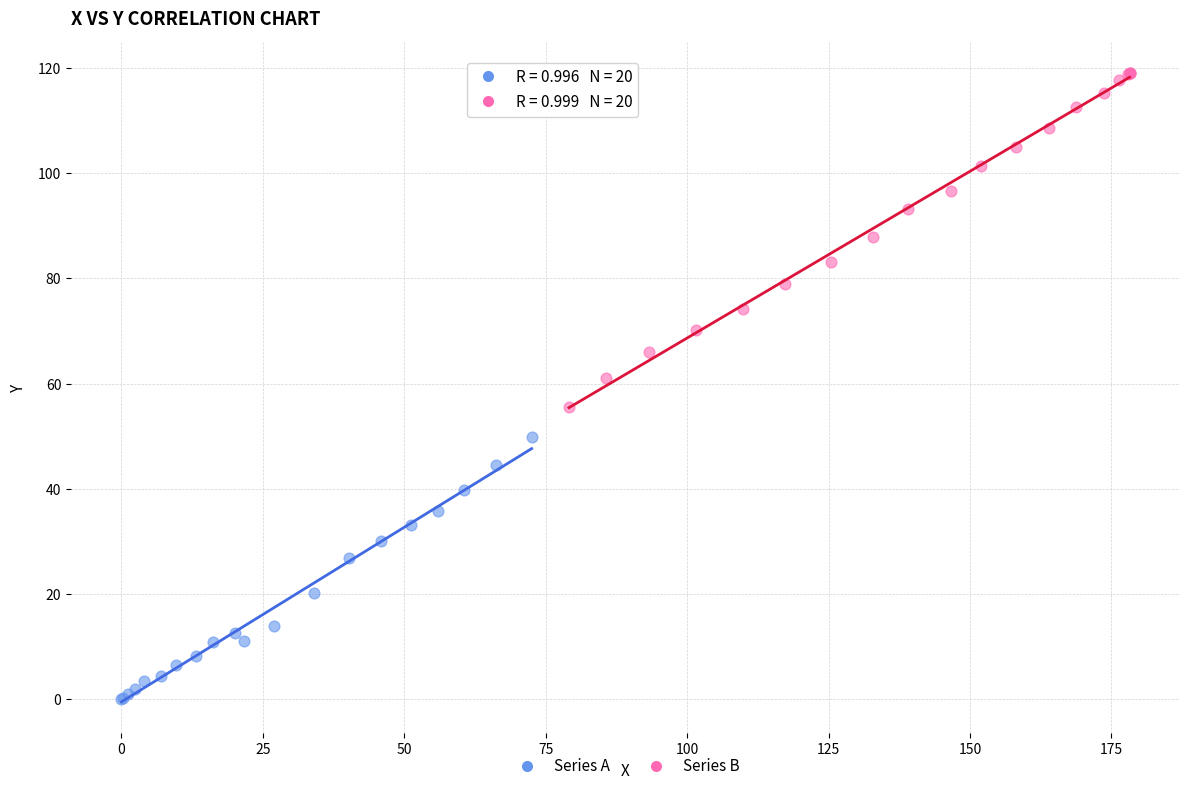

Which series reaches the maximum Y coordinate?

Series B